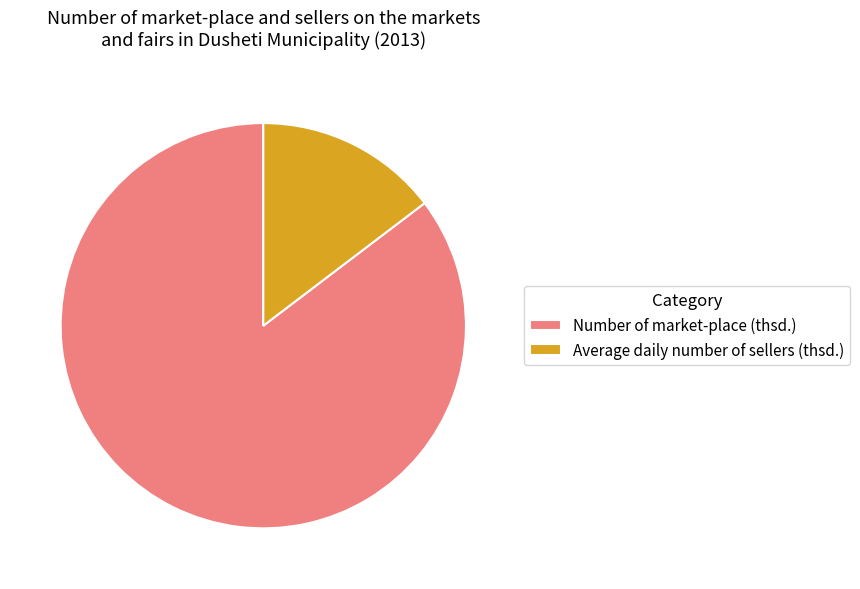

How many slices are in this pie chart?

2